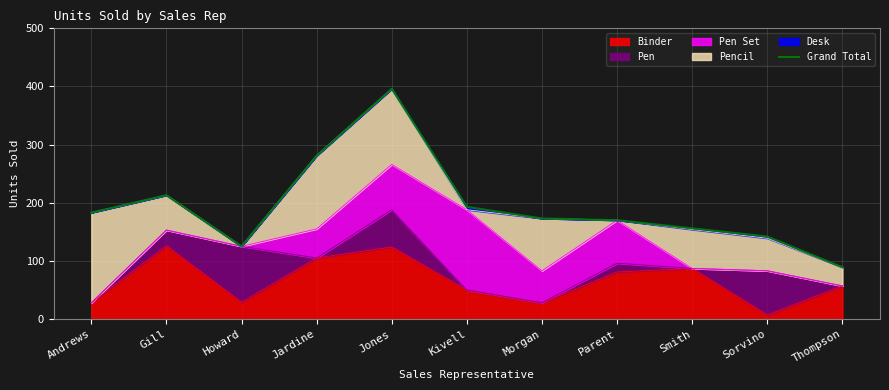

True or false: the data shows 77 at Smith.

False